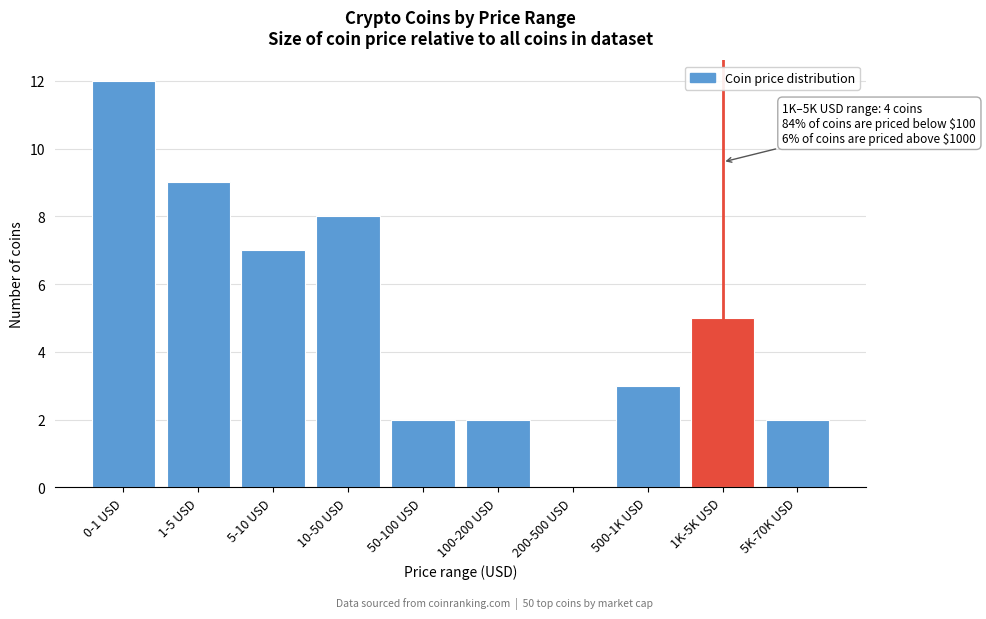

Reading left to right, extract all data points from this chart.

0-1 USD=12	1-5 USD=9	5-10 USD=7	10-50 USD=8	50-100 USD=2	100-200 USD=2	200-500 USD=0	500-1K USD=3	1K-5K USD=5	5K-70K USD=2